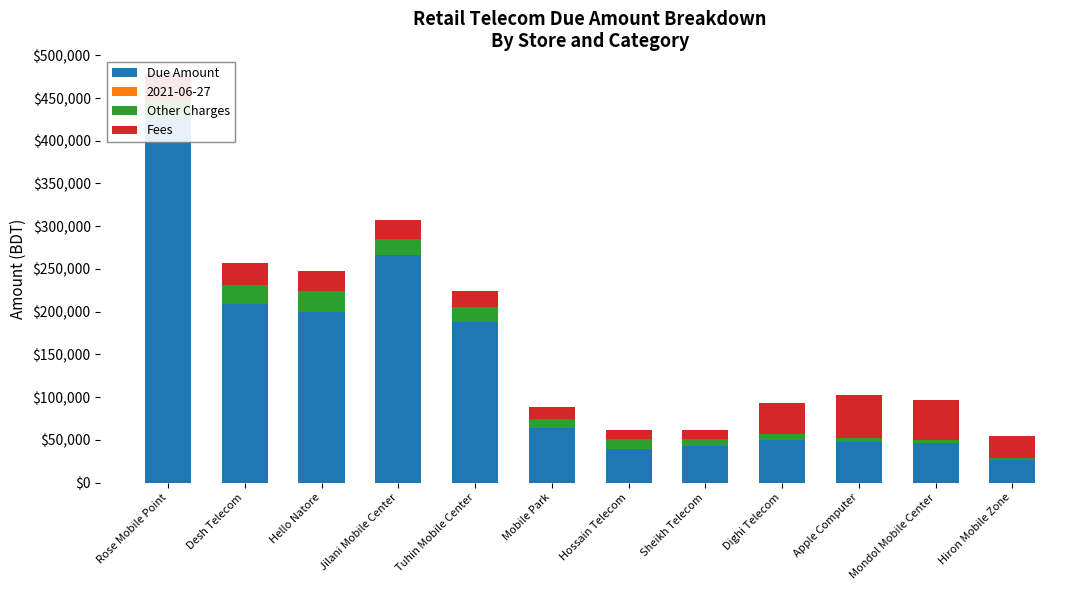

What is the label of the 4th bar from the left?

Jilani Mobile Center